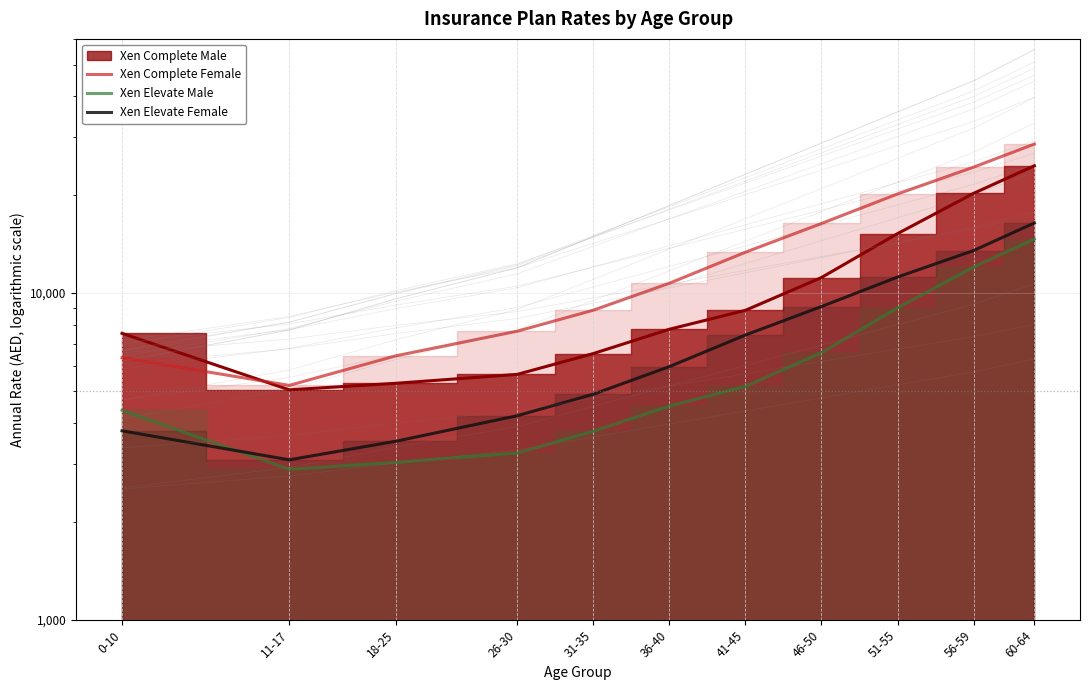

At which category does the chart reach its peak across all series?

60-64